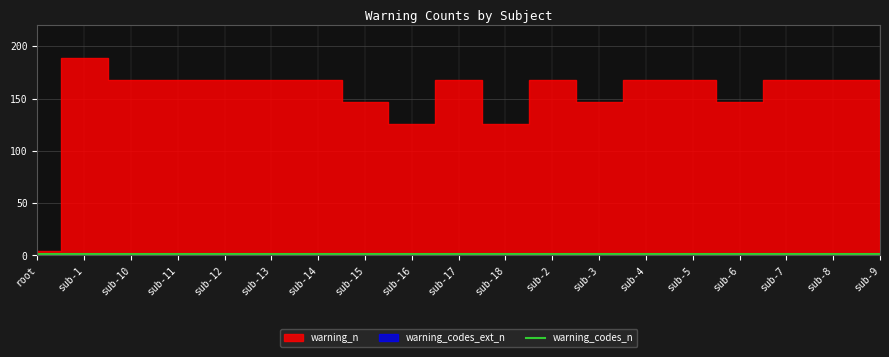

List the labels in order of warning_codes_ext_n value, largest first.

root, sub-1, sub-10, sub-11, sub-12, sub-13, sub-14, sub-15, sub-16, sub-17, sub-18, sub-2, sub-3, sub-4, sub-5, sub-6, sub-7, sub-8, sub-9